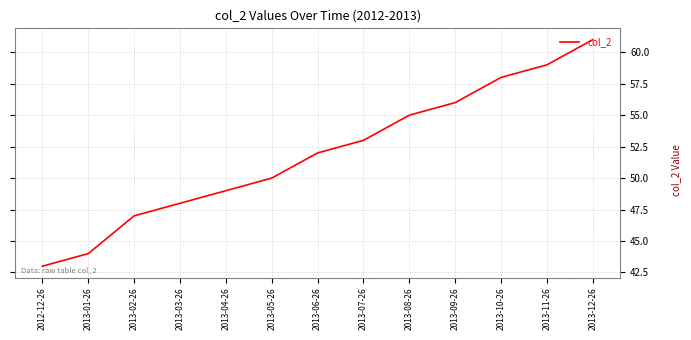

What position from the right is 2013-03-26?

10